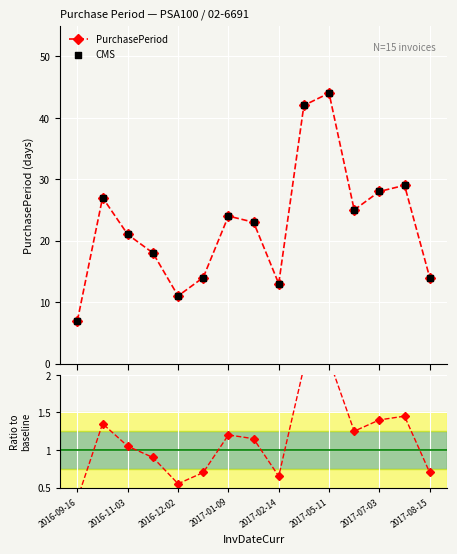

Which series reaches the maximum Y coordinate?

PurchasePeriod